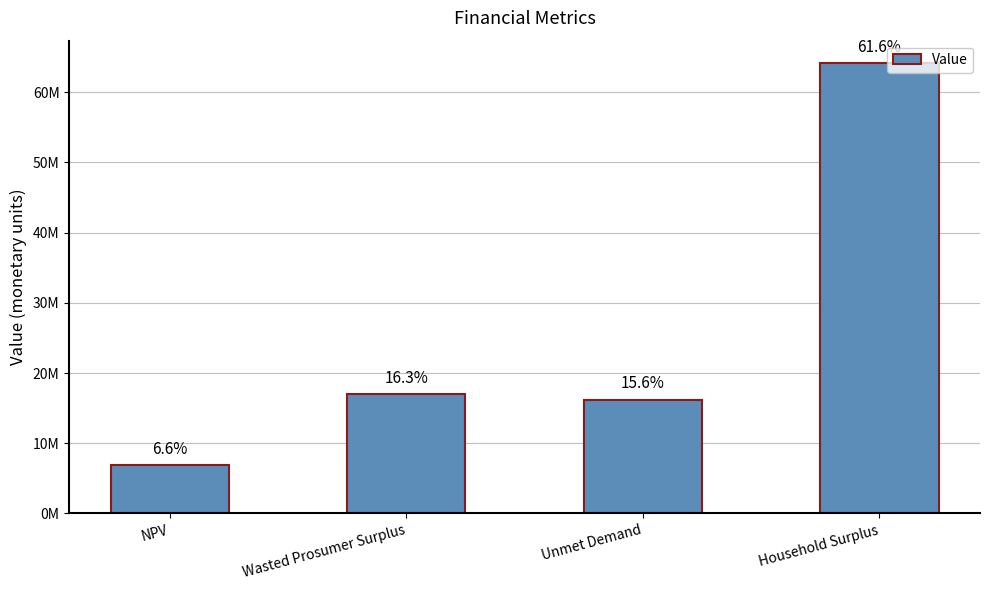

Are the bars horizontal?

No